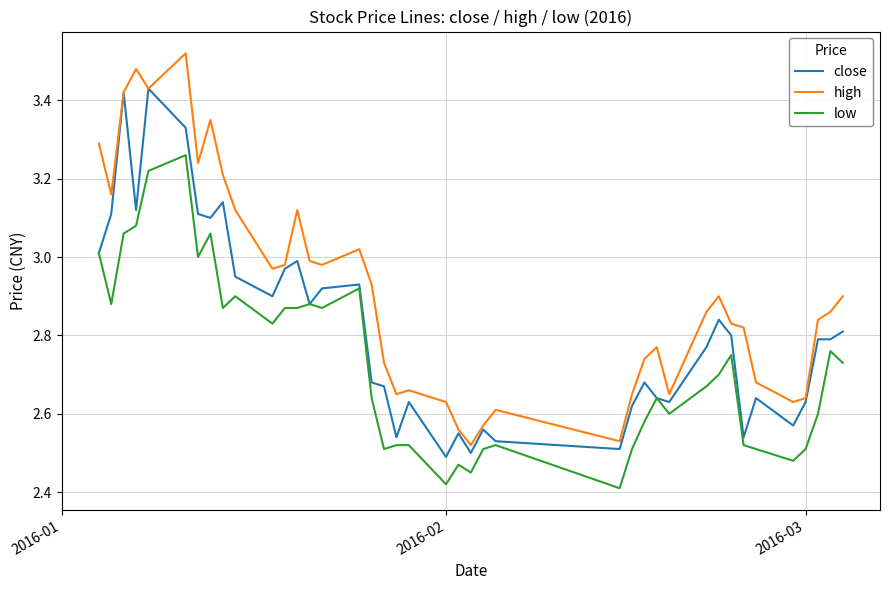

True or false: low has more than 1 interior local peaks.

True